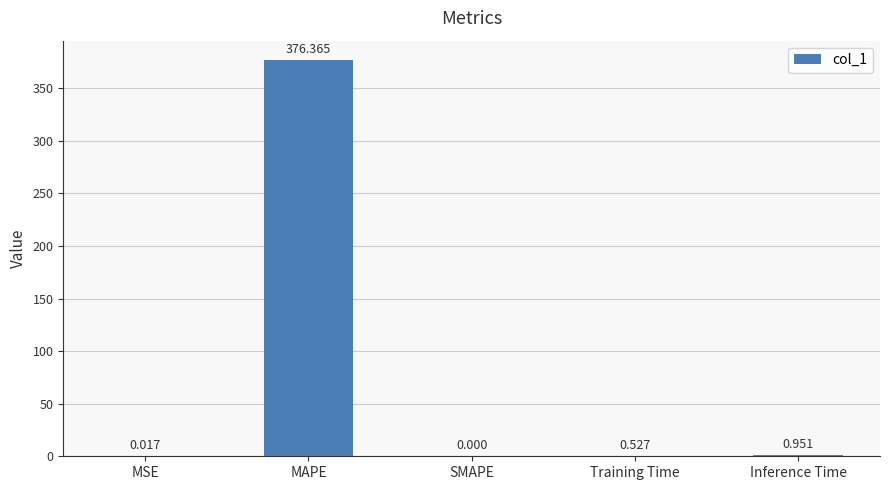

Which label corresponds to the largest value in the chart?

MAPE